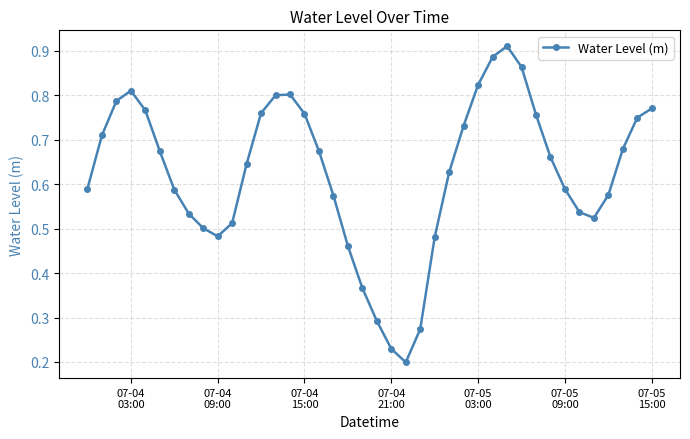

How many interior local valleys (lower than both neighbors) does the data have?

3